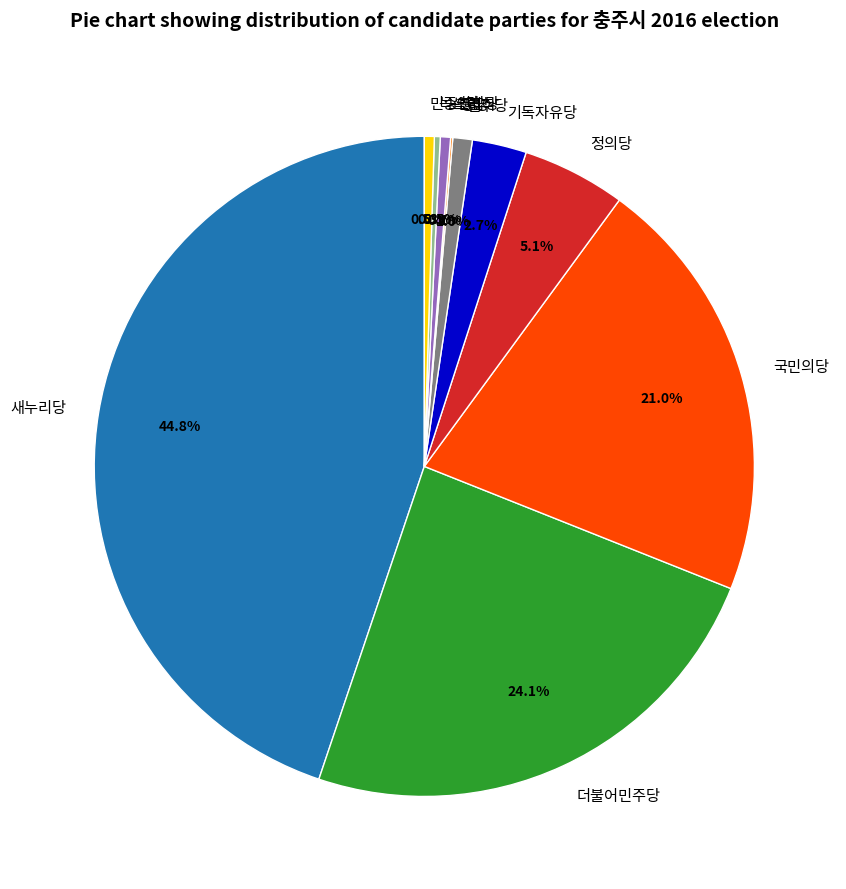

Which slice is the largest?

새누리당